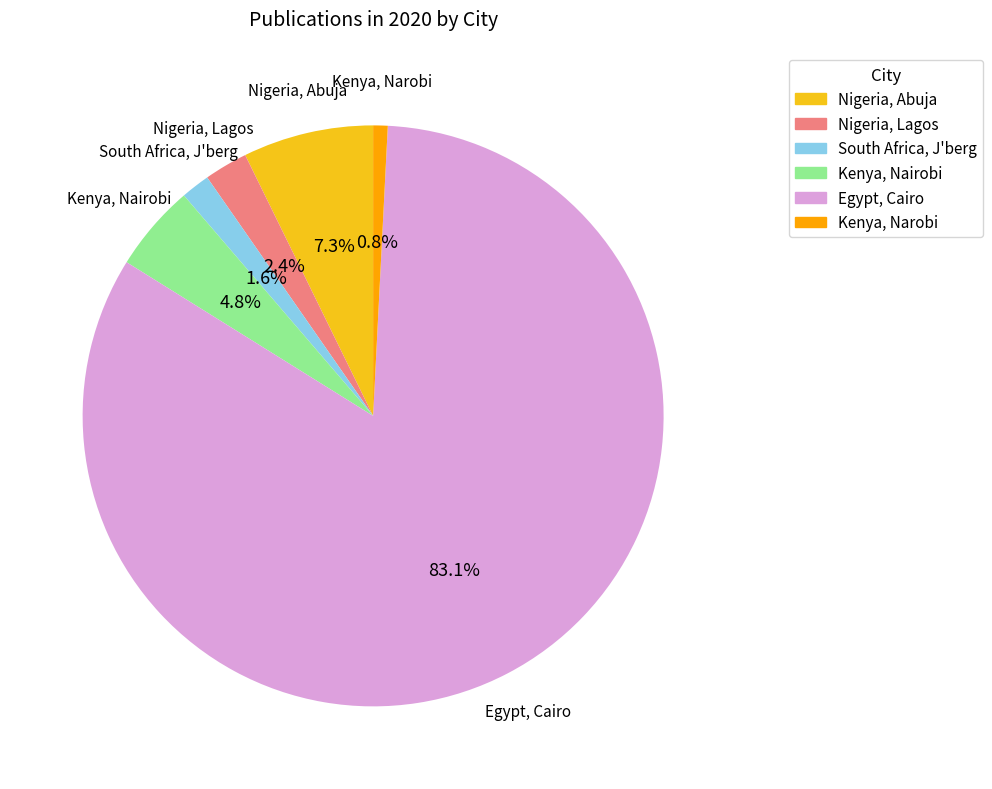

Which slice is the smallest?

Kenya, Narobi